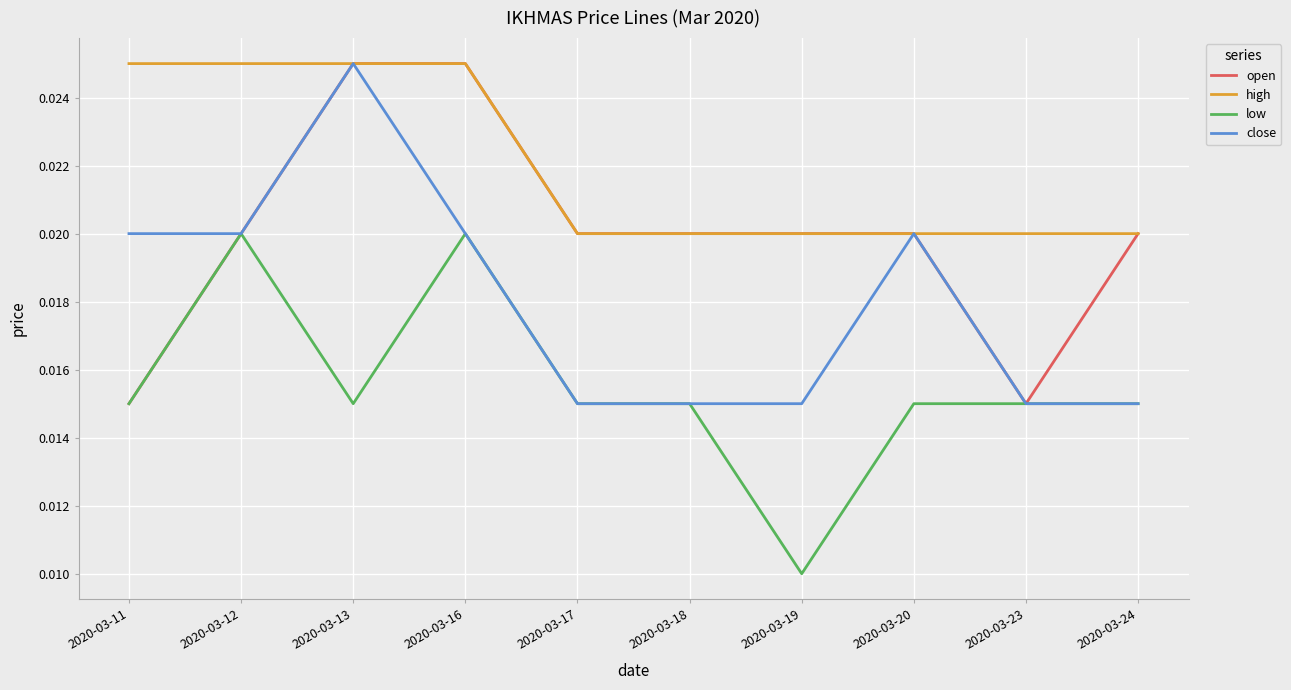

Is the value of close at 2020-03-23 greater than the value of open at 2020-03-12?

No